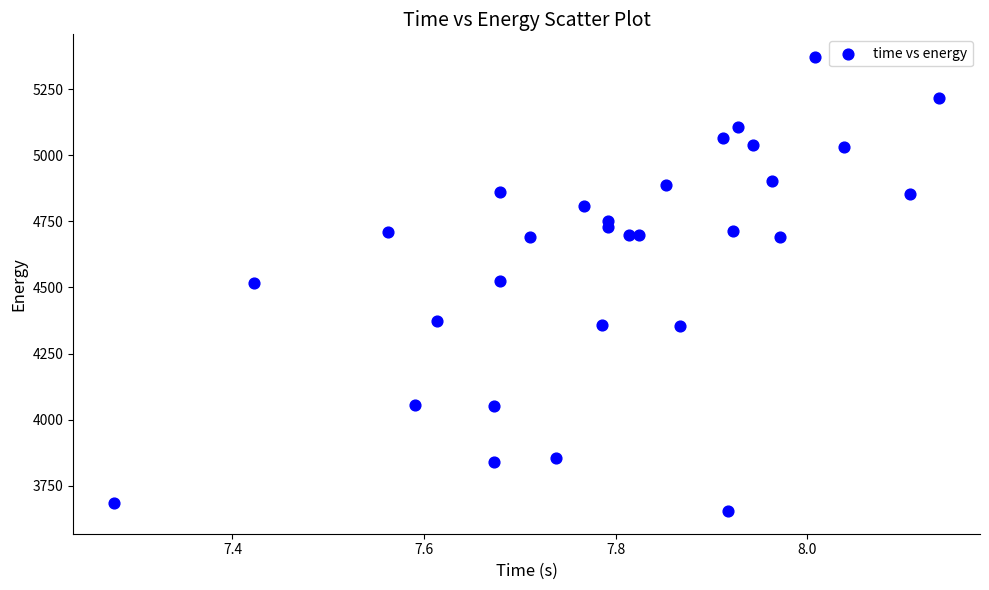

What is the range of Y values (max minus min)?

1717.8